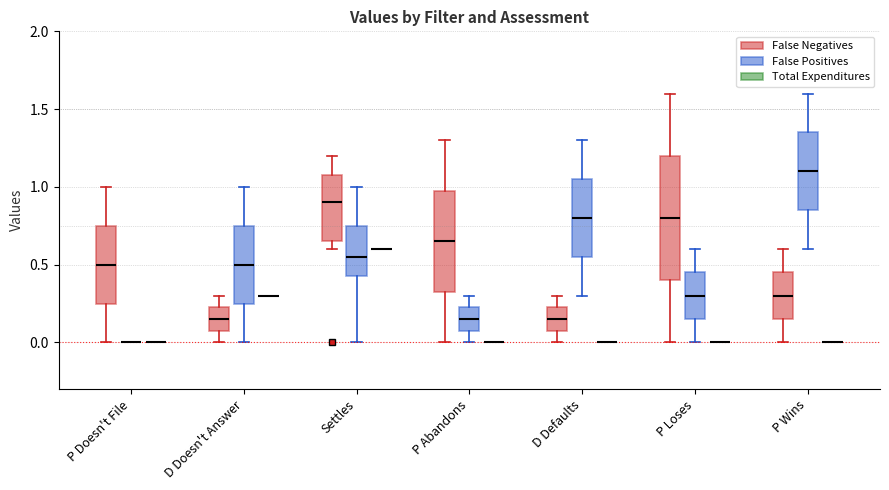

Reading left to right, read every box against the y-axis: the position of its median line, the range the box covers, and the ends of its whiskers. The values are not printed on the chart, so give them approximately, as read against the axis.

P Doesn't File (False Negatives): median 0.50, box 0.25 to 0.75, whiskers 0.00 to 1.00
P Doesn't File (False Positives): box collapsed to a line at 0.00, whiskers 0.00 to 0.00
P Doesn't File (Total Expenditures): box collapsed to a line at 0.00, whiskers 0.00 to 0.00
D Doesn't Answer (False Negatives): median 0.15, box 0.10 to 0.25, whiskers 0.00 to 0.30
D Doesn't Answer (False Positives): median 0.50, box 0.25 to 0.75, whiskers 0.00 to 1.00
D Doesn't Answer (Total Expenditures): box collapsed to a line at 0.30, whiskers 0.30 to 0.30
Settles (False Negatives): median 0.90, box 0.65 to 1.10, whiskers 0.60 to 1.20
Settles (False Positives): median 0.55, box 0.45 to 0.75, whiskers 0.00 to 1.00
Settles (Total Expenditures): box collapsed to a line at 0.60, whiskers 0.60 to 0.60
P Abandons (False Negatives): median 0.65, box 0.35 to 1.00, whiskers 0.00 to 1.30
P Abandons (False Positives): median 0.15, box 0.10 to 0.25, whiskers 0.00 to 0.30
P Abandons (Total Expenditures): box collapsed to a line at 0.00, whiskers 0.00 to 0.00
D Defaults (False Negatives): median 0.15, box 0.10 to 0.25, whiskers 0.00 to 0.30
D Defaults (False Positives): median 0.80, box 0.55 to 1.05, whiskers 0.30 to 1.30
D Defaults (Total Expenditures): box collapsed to a line at 0.00, whiskers 0.00 to 0.00
P Loses (False Negatives): median 0.80, box 0.40 to 1.20, whiskers 0.00 to 1.60
P Loses (False Positives): median 0.30, box 0.15 to 0.45, whiskers 0.00 to 0.60
P Loses (Total Expenditures): box collapsed to a line at 0.00, whiskers 0.00 to 0.00
P Wins (False Negatives): median 0.30, box 0.15 to 0.45, whiskers 0.00 to 0.60
P Wins (False Positives): median 1.10, box 0.85 to 1.35, whiskers 0.60 to 1.60
P Wins (Total Expenditures): box collapsed to a line at 0.00, whiskers 0.00 to 0.00